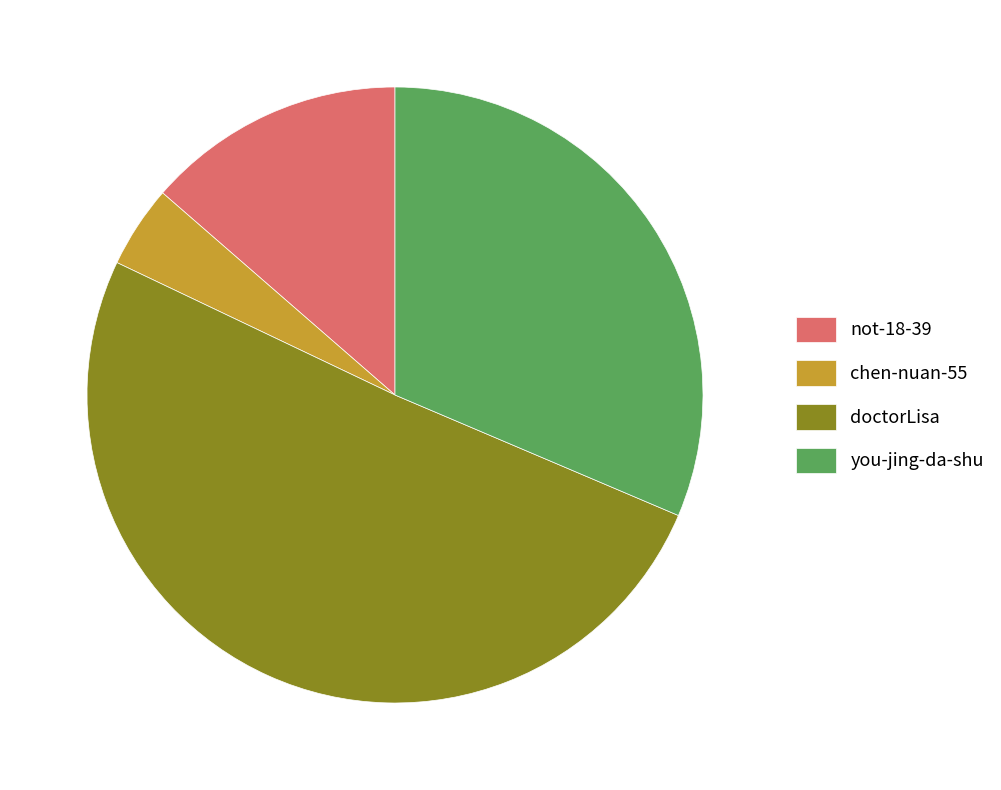

Combined, do chen-nuan-55 and you-jing-da-shu account for over 50%?

No